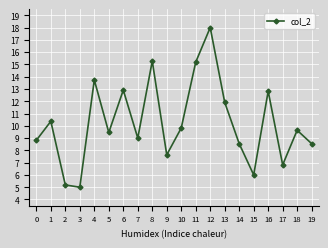

Read the value at 15.

6.0